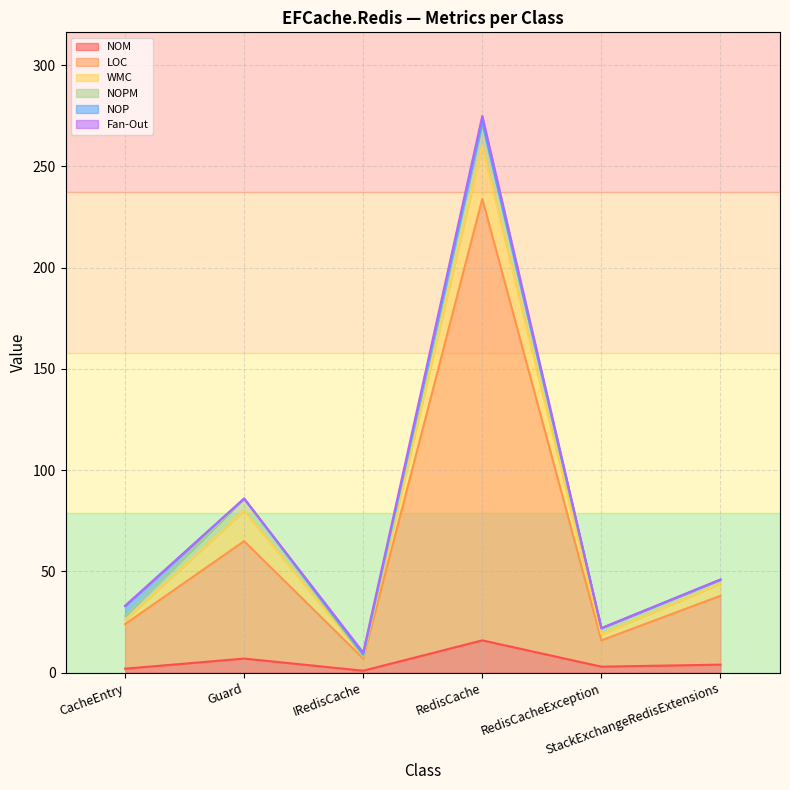

What position from the right is RedisCacheException?

2